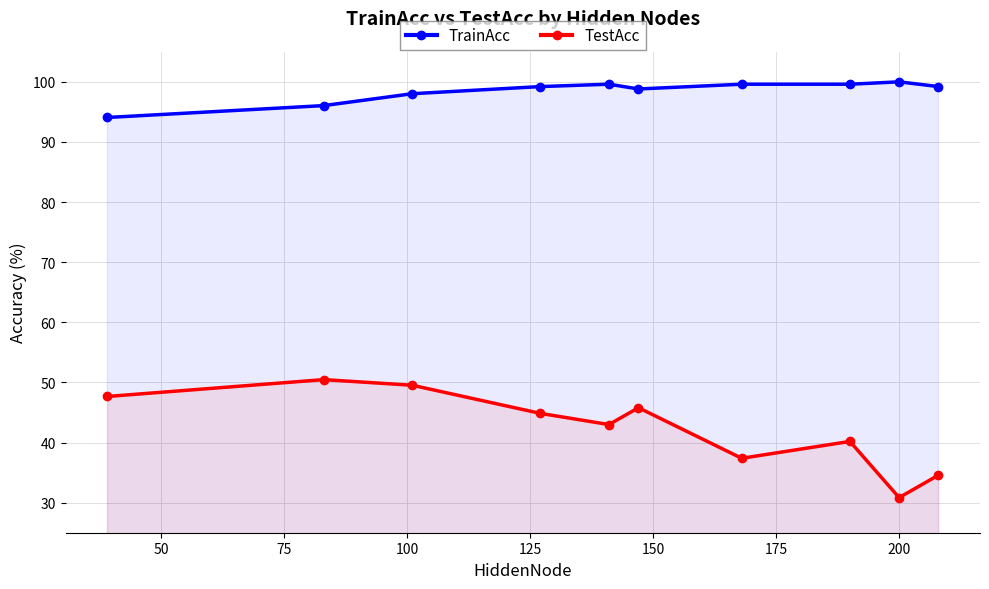

Reading left to right, what are all the values shown in this chart?

TrainAcc: 94.1	96.0	98.0	99.2	99.6	98.8	99.6	99.6	100.0	99.2
TestAcc: 47.7	50.5	49.5	44.9	43.0	45.8	37.4	40.2	30.8	34.6